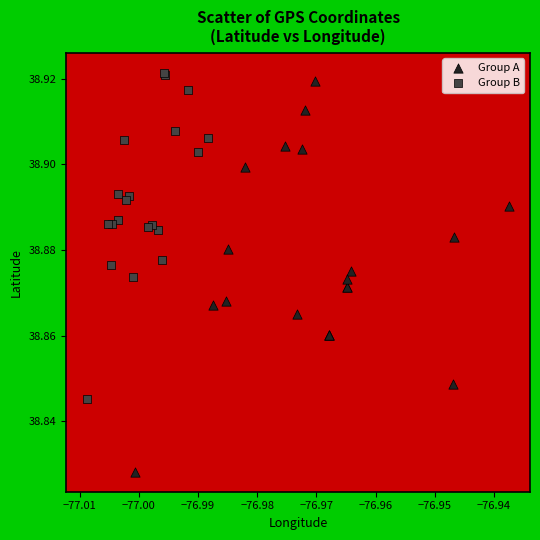

Which series has the widest spread of Y values?

Group A